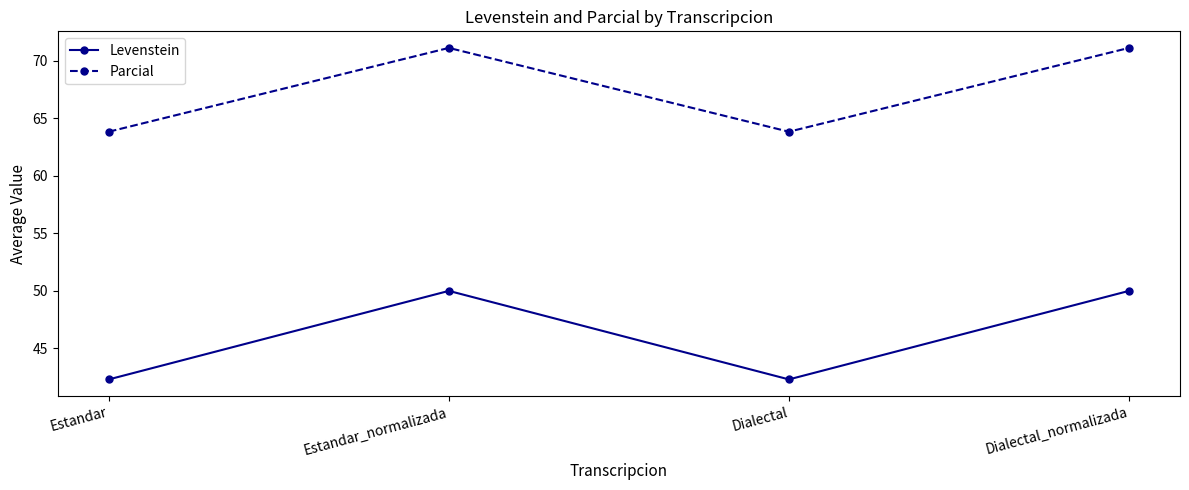

Rank the series by their maximum value, from lowest to highest.

Levenstein, Parcial